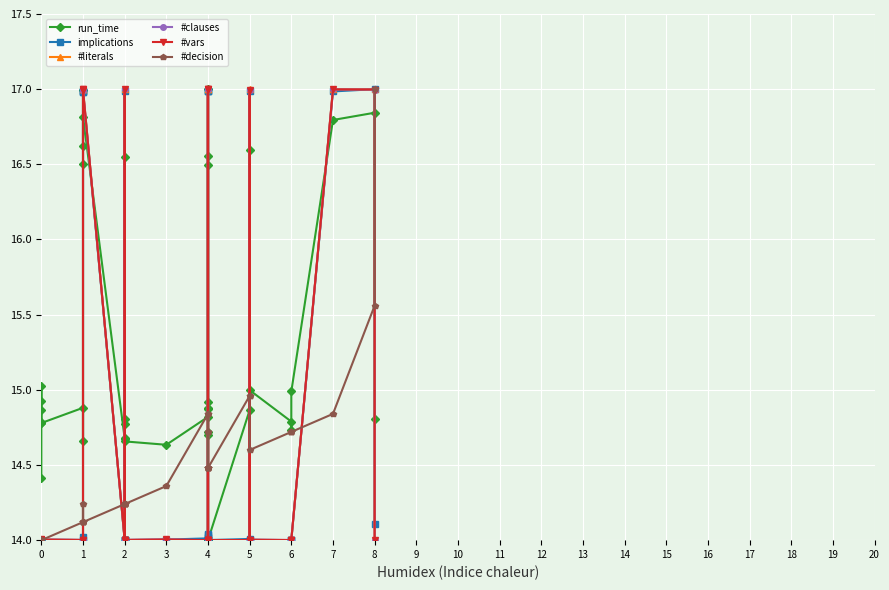

Is this an area chart (filled region under the line)?

No